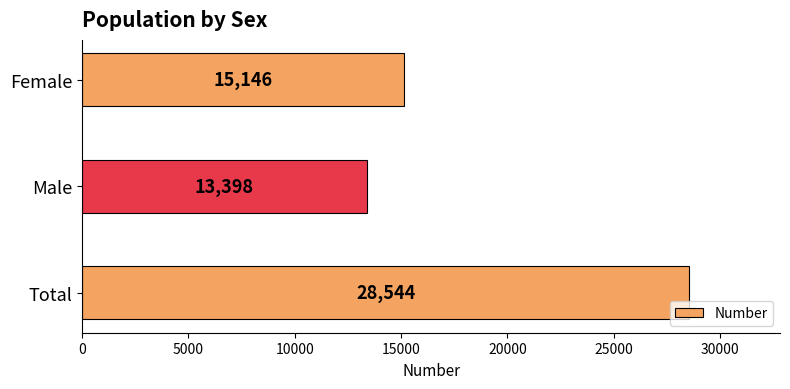

Rank the categories by value from lowest to highest.

Male, Female, Total